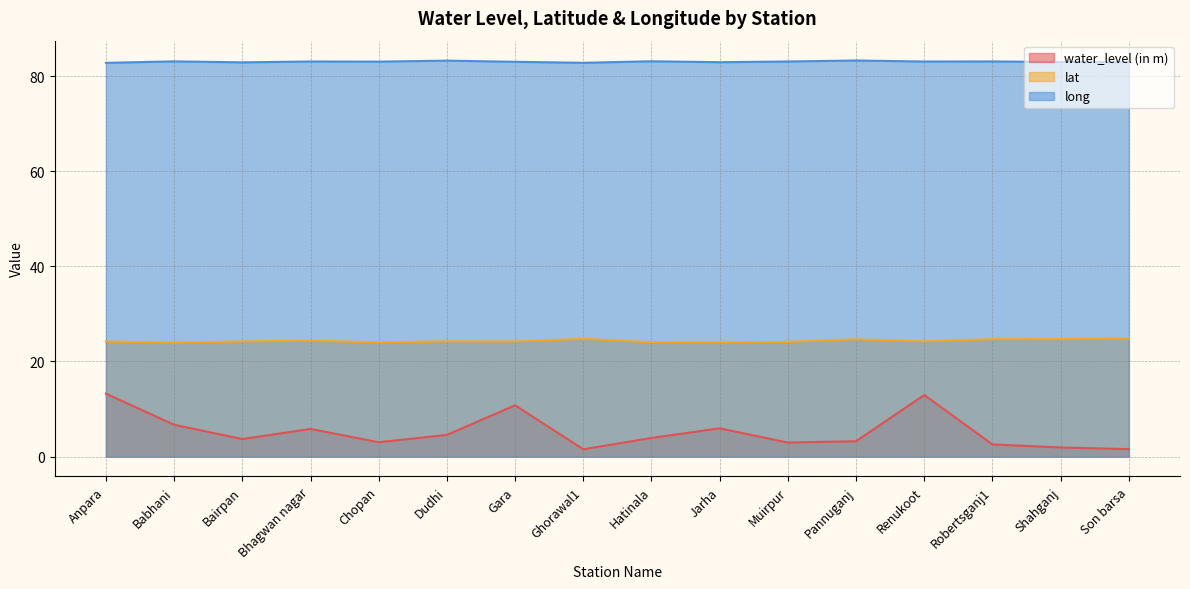

What is the total value across all series at Renukoot?

120.2